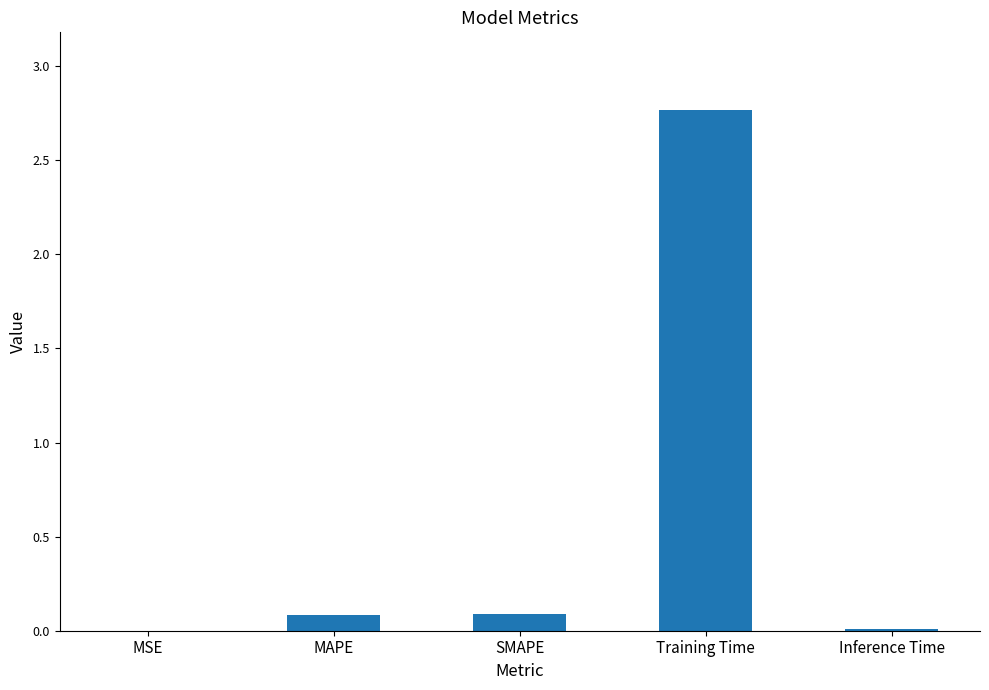

Which has a higher value, Training Time or MAPE?

Training Time